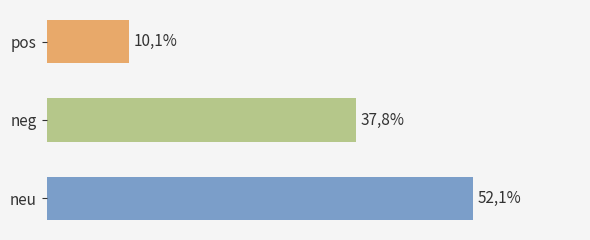

What is the maximum value shown in the chart?

52.1